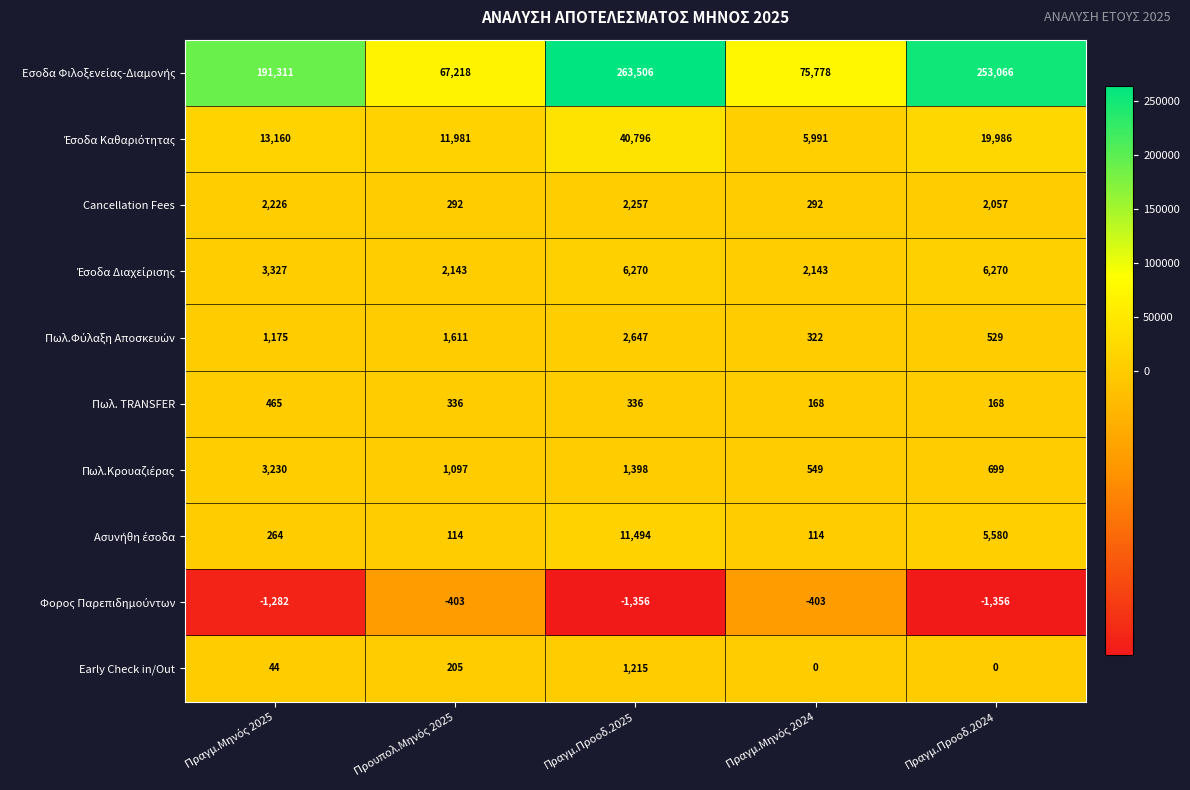

Read the Πωλ. TRANSFER value at Πραγμ.Προοδ.2024, to the nearest 5.

170